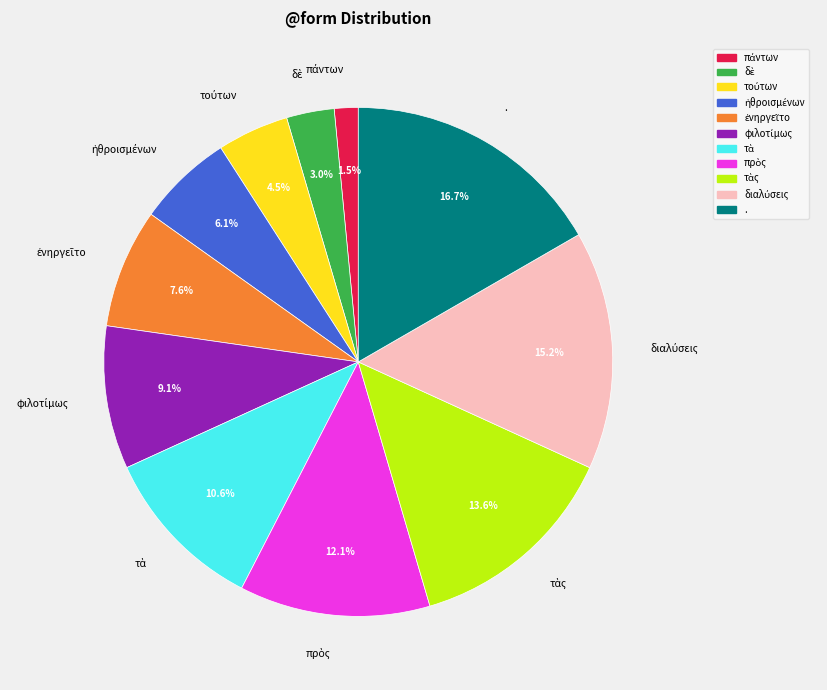

Which slice is the largest?

.